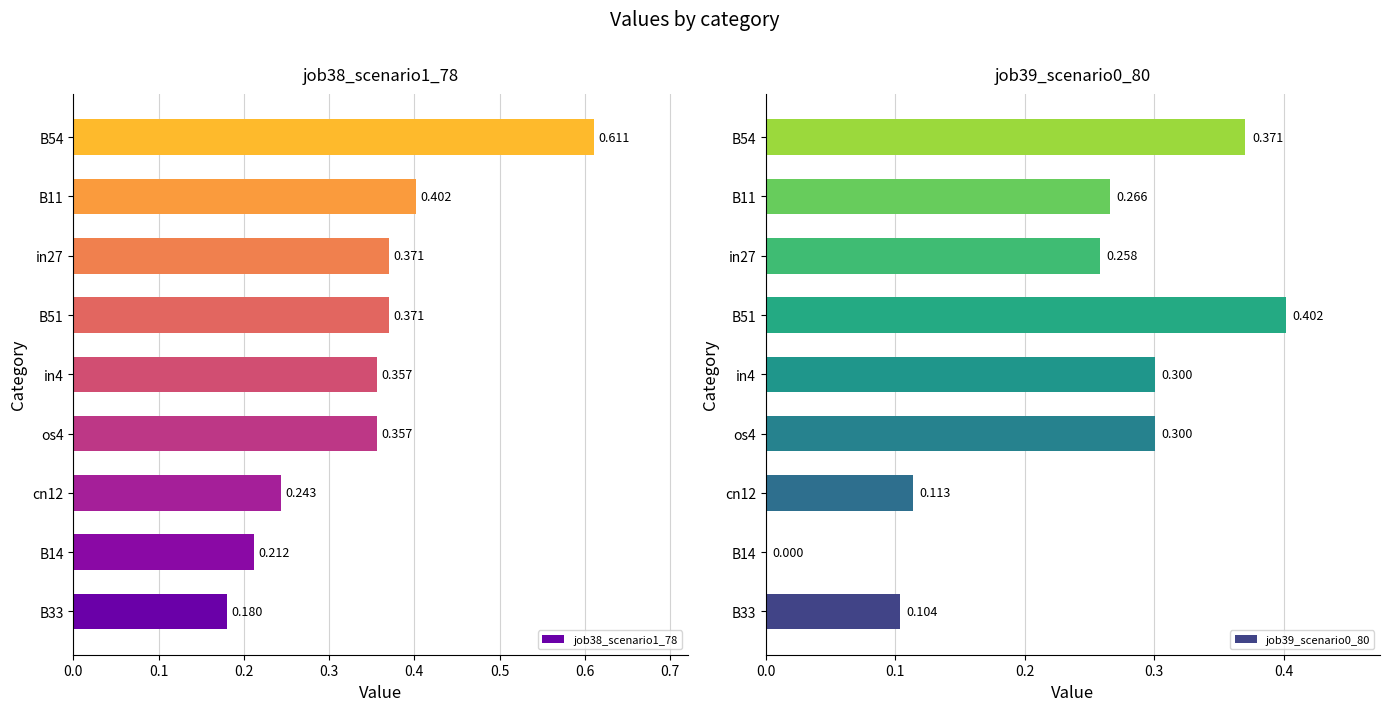

Between in4 and B51, which series saw the biggest shift?

job39_scenario0_80